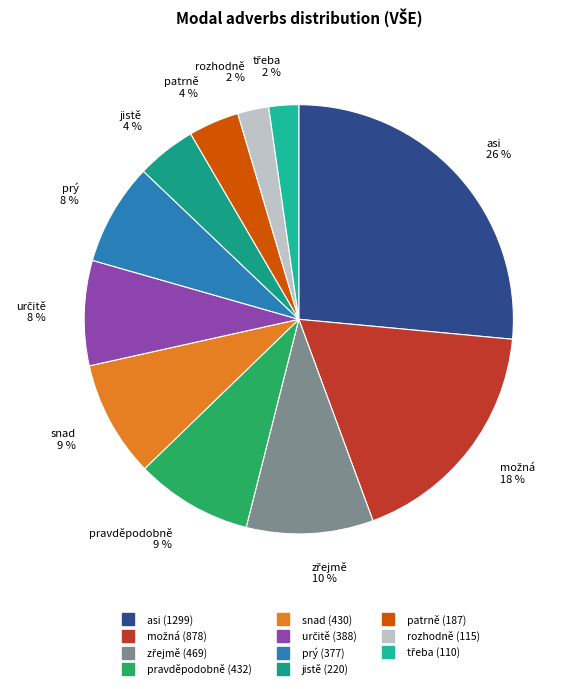

What percentage is the snad slice, to the nearest percent?

9%